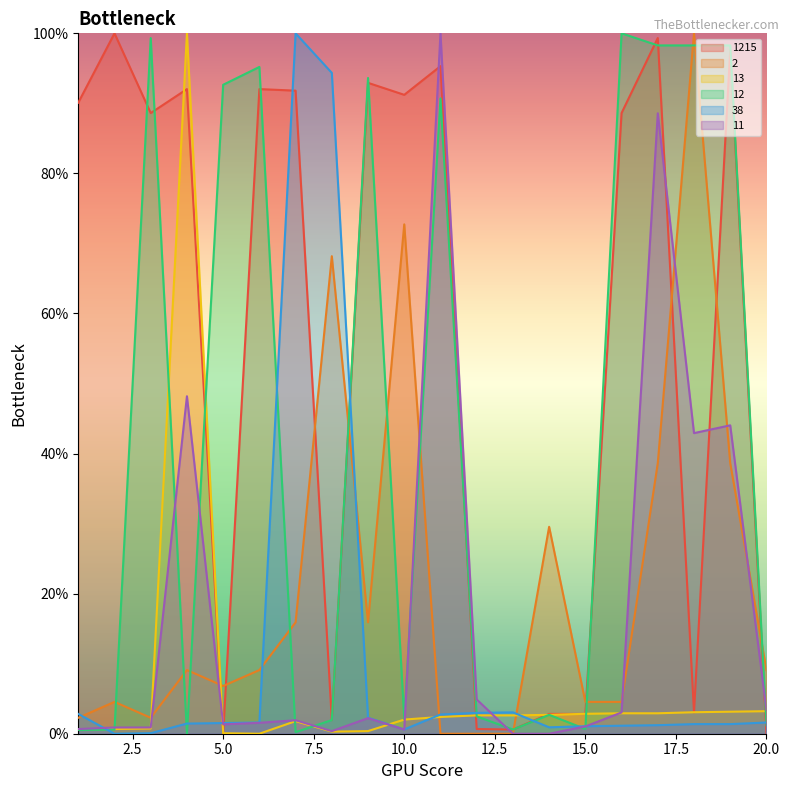

Does the chart display data point markers on the line(s)?

No